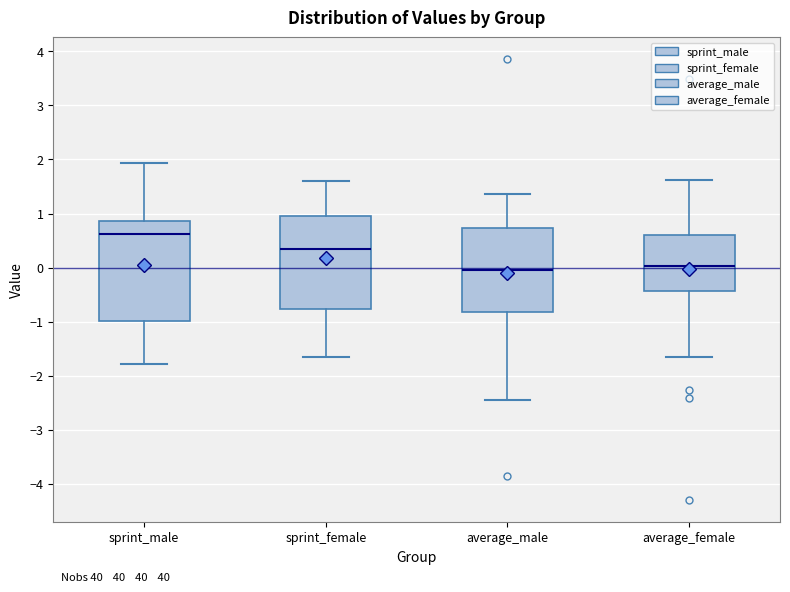

Reading left to right, transcribe this box plot: for each box, give where its median line is, the range the box spans, and where its two whiskers end, as read against the y-axis. The values are not printed on the chart, so give them approximately, as read against the axis.

sprint_male: median 0.6, box -1.0 to 0.9, whiskers -1.8 to 1.9
sprint_female: median 0.3, box -0.8 to 0.9, whiskers -1.6 to 1.6
average_male: median 0.0, box -0.8 to 0.7, whiskers -2.5 to 1.4
average_female: median 0.0, box -0.4 to 0.6, whiskers -1.7 to 1.6